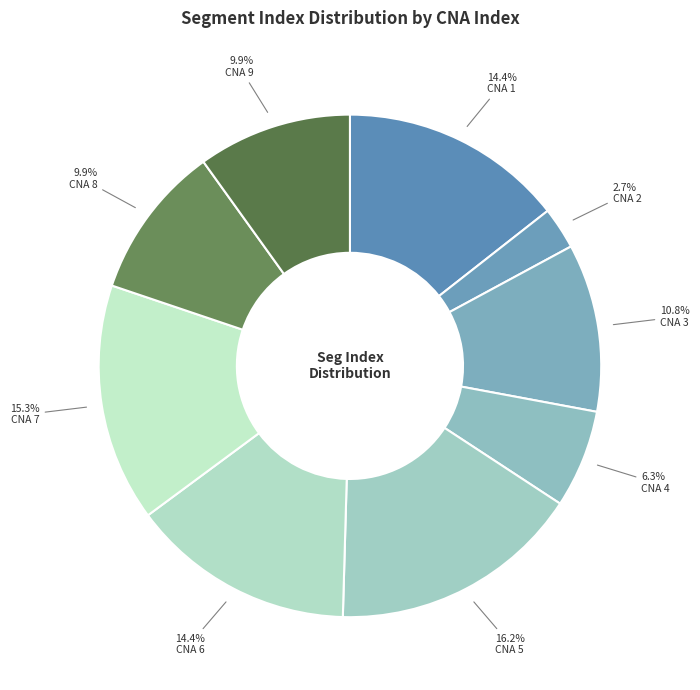

How many slices are in this pie chart?

9